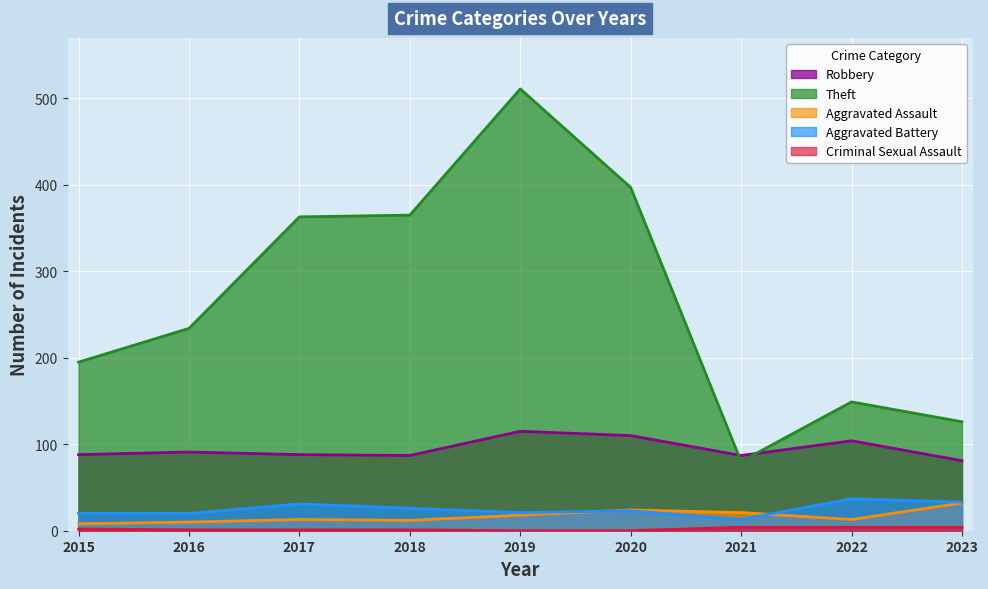

True or false: Robbery has a value of 151 at 2020.

False